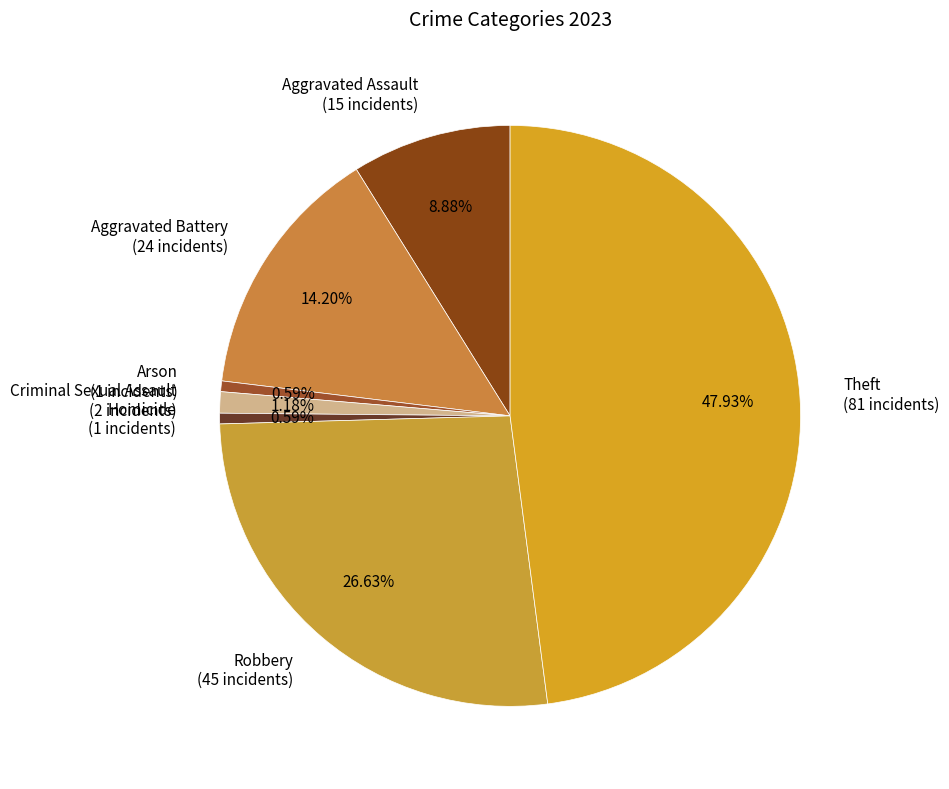

To the nearest percent, what is the difference between the Aggravated Assault and Arson slice percentages?

8%